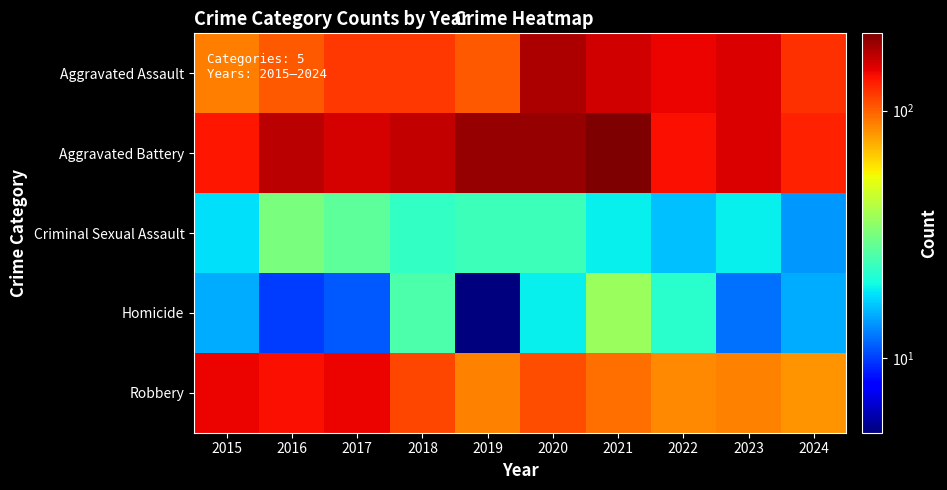

At which category is the sum across all series the highest?

2020